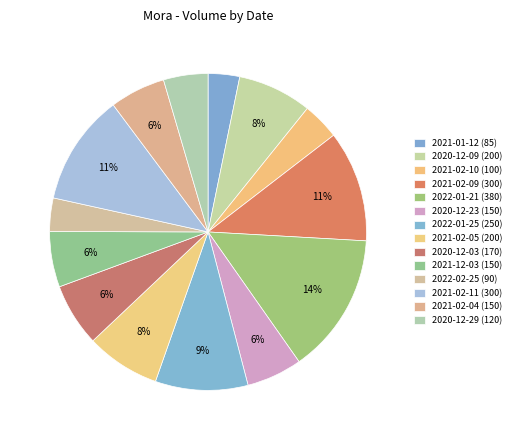

Does 2022-01-25 (250) represent more than half of the total?

No